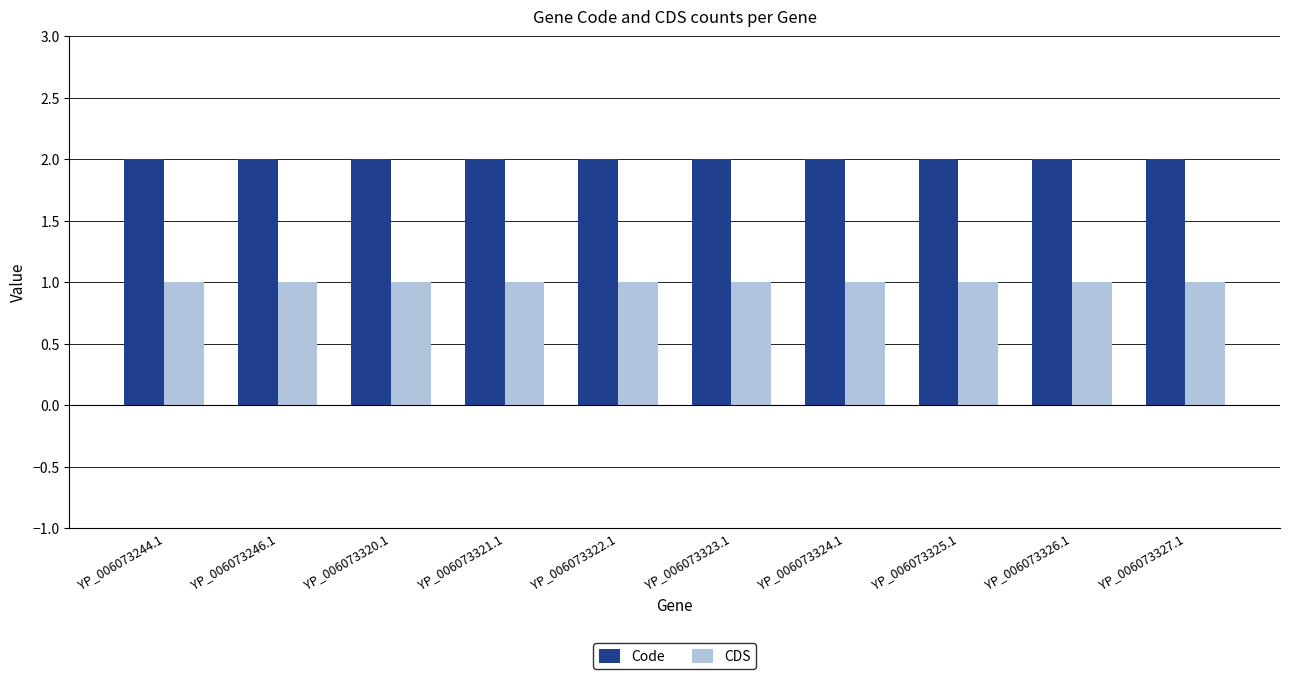

List the series in order of their peak value, lowest first.

CDS, Code